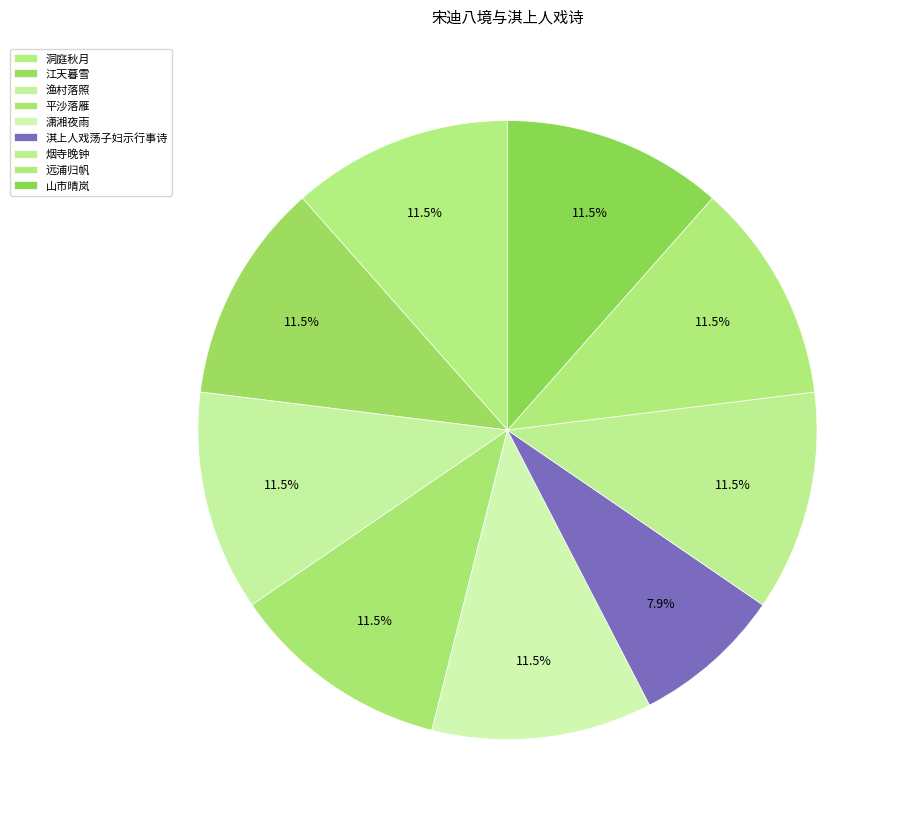

What is the smallest slice in the pie chart?

淇上人戏荡子妇示行事诗